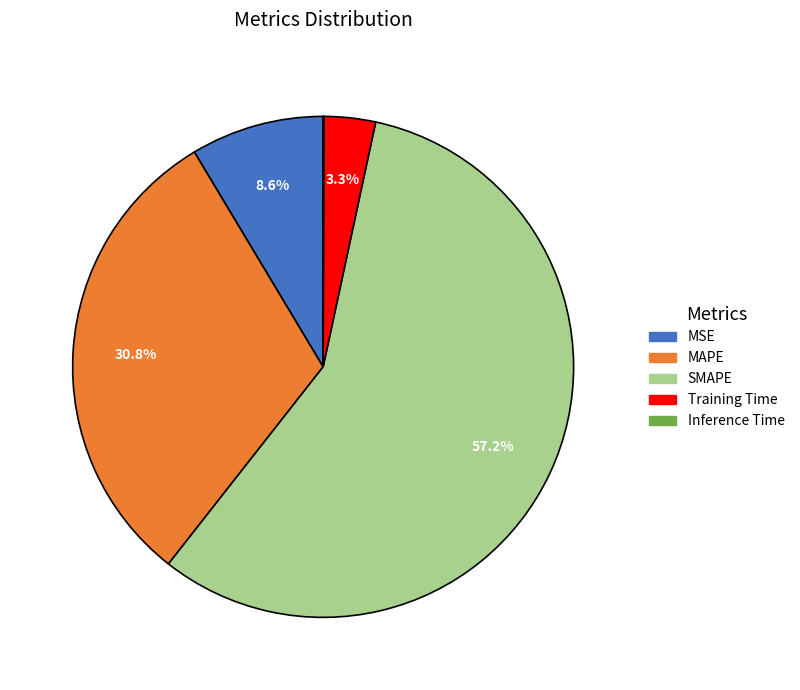

To the nearest percent, what is the average slice percentage?

20%